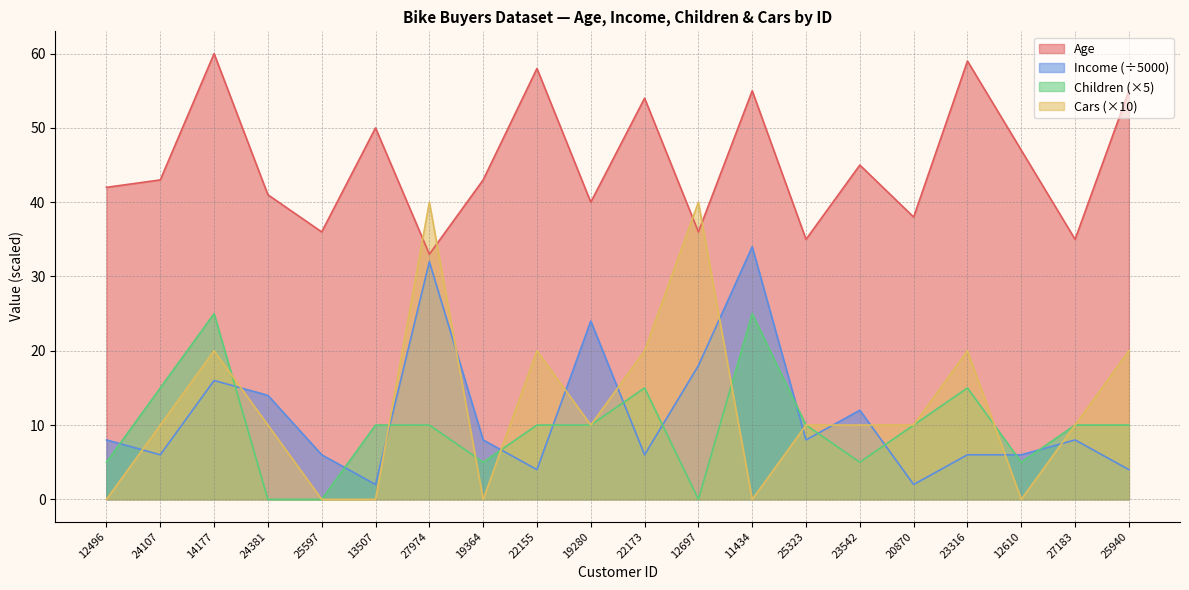

After their last crossing, which series has the higher values: Cars or Age?

Age